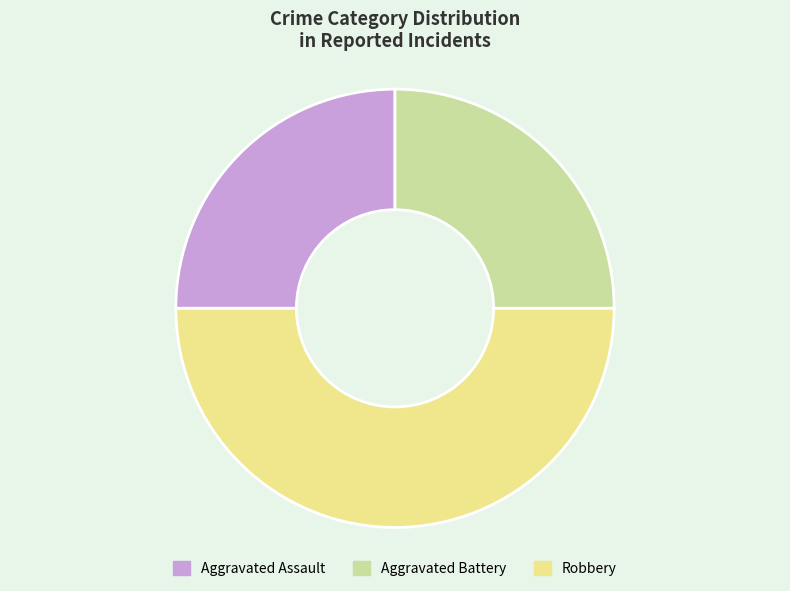

Is it true that Robbery is 50% of the pie?

True